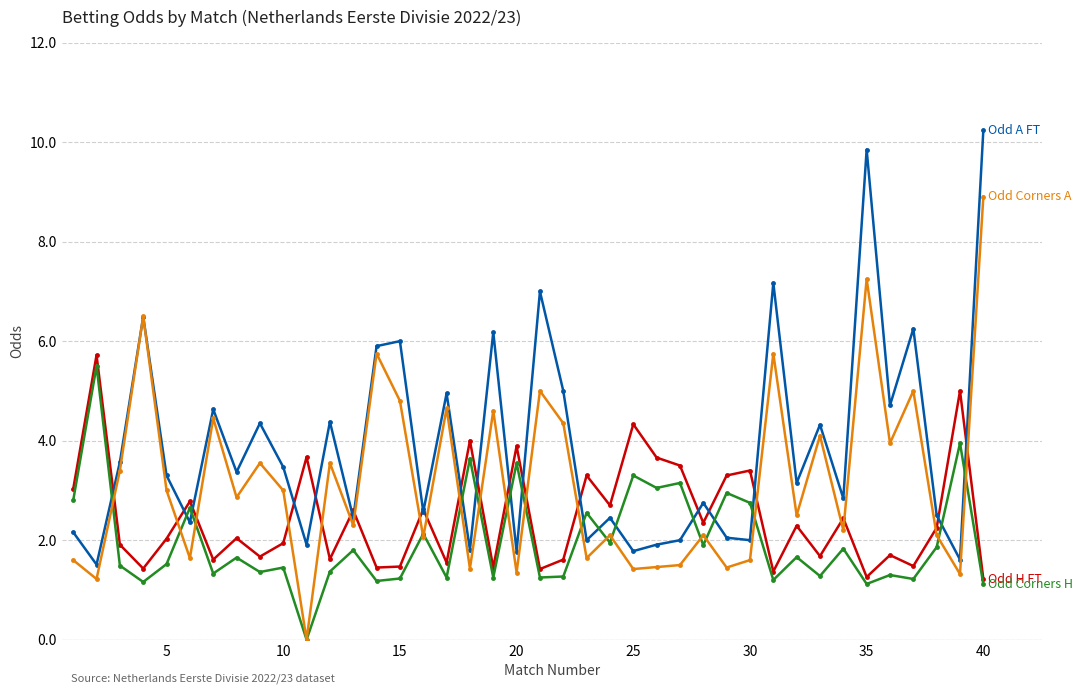

How many distinct data groups are displayed?

4